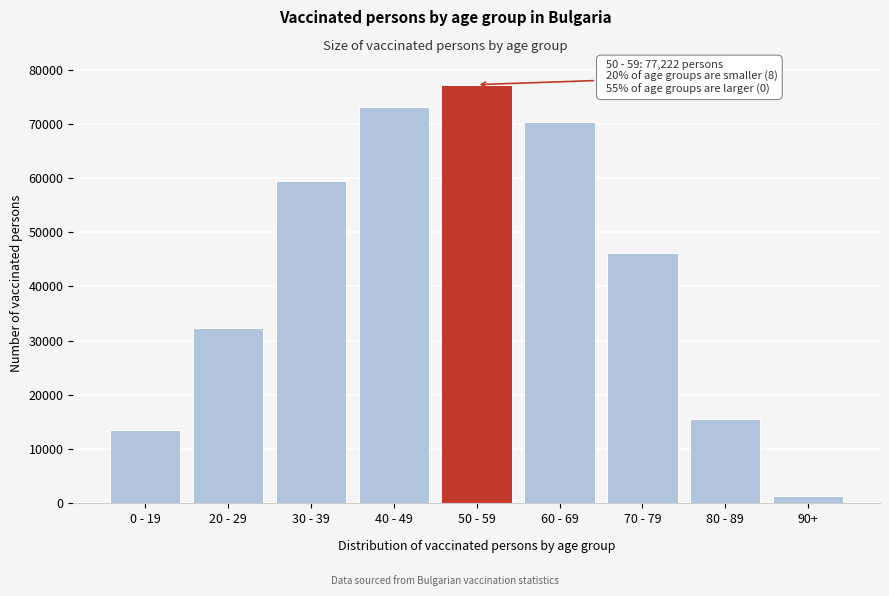

Reading left to right, transcribe all the data shown in this chart.

13532	32303	59367	73066	77222	70271	46100	15577	1377